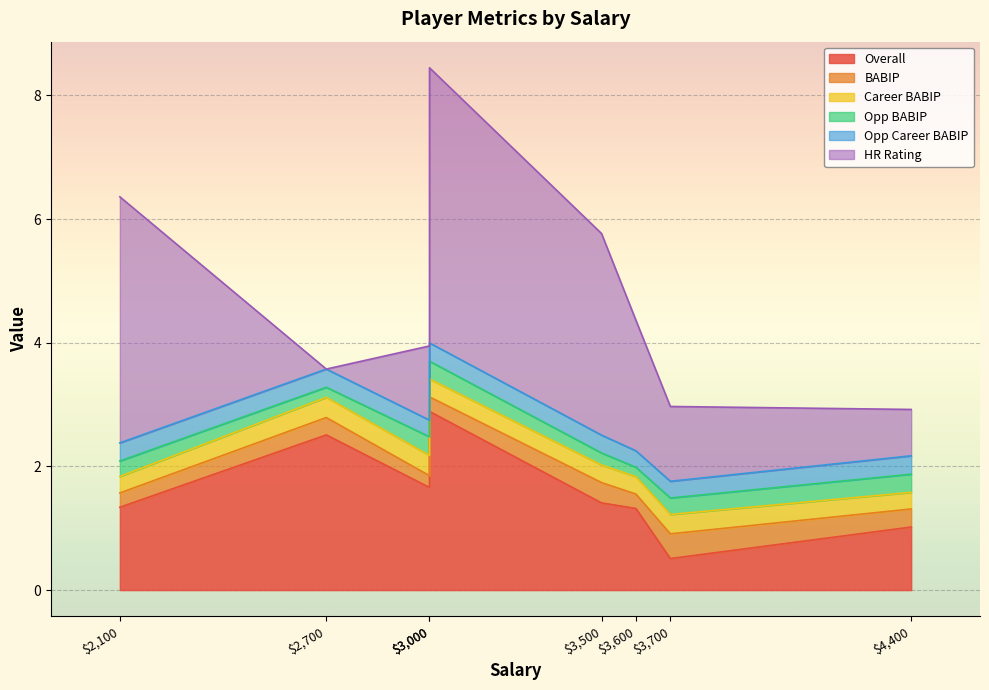

The Opp BABIP series shows 0.2 at Jared Walsh. True or false?

True